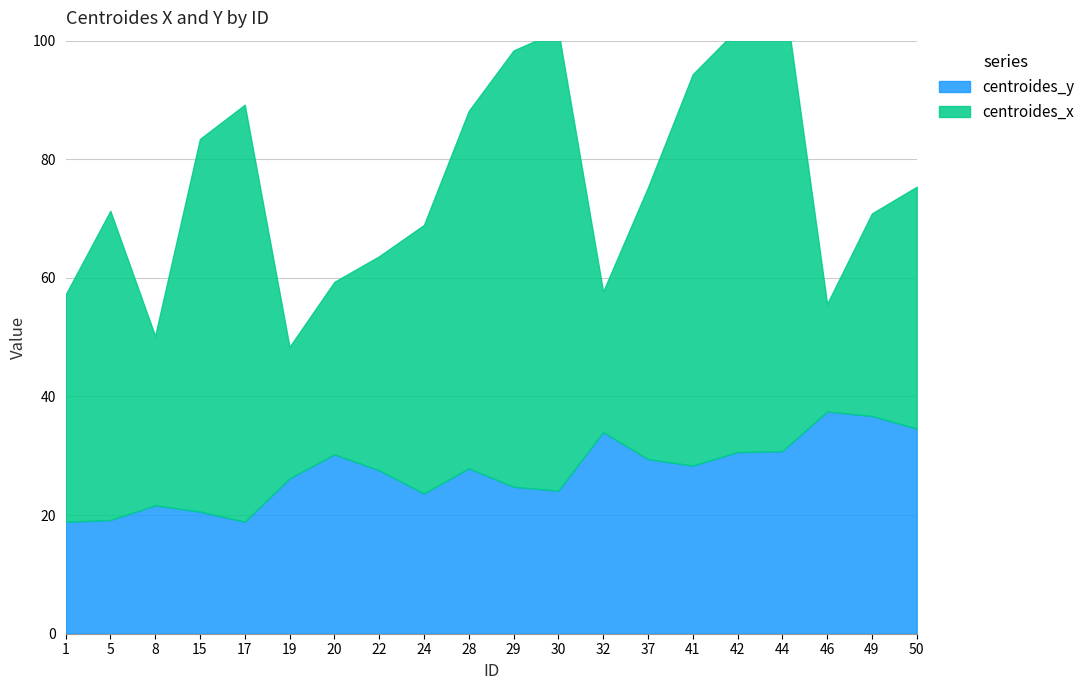

What is the total value across all series at 46?

55.6